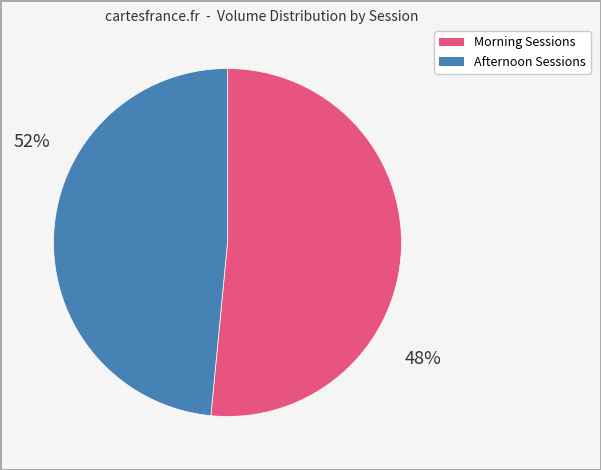

Count the number of slices in the pie.

2